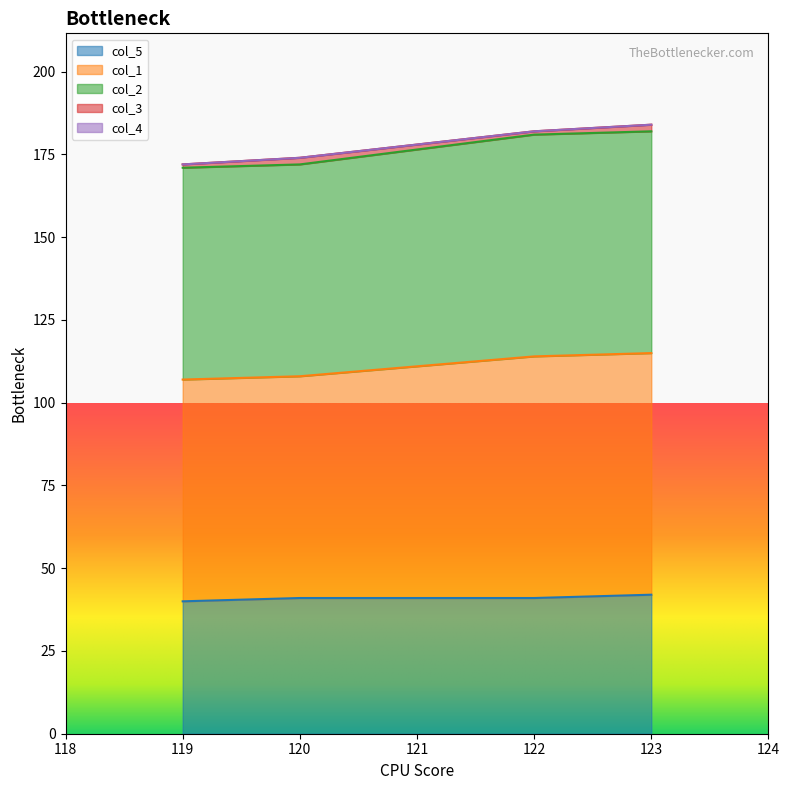

True or false: col_5 and col_2 cross at least once.

False